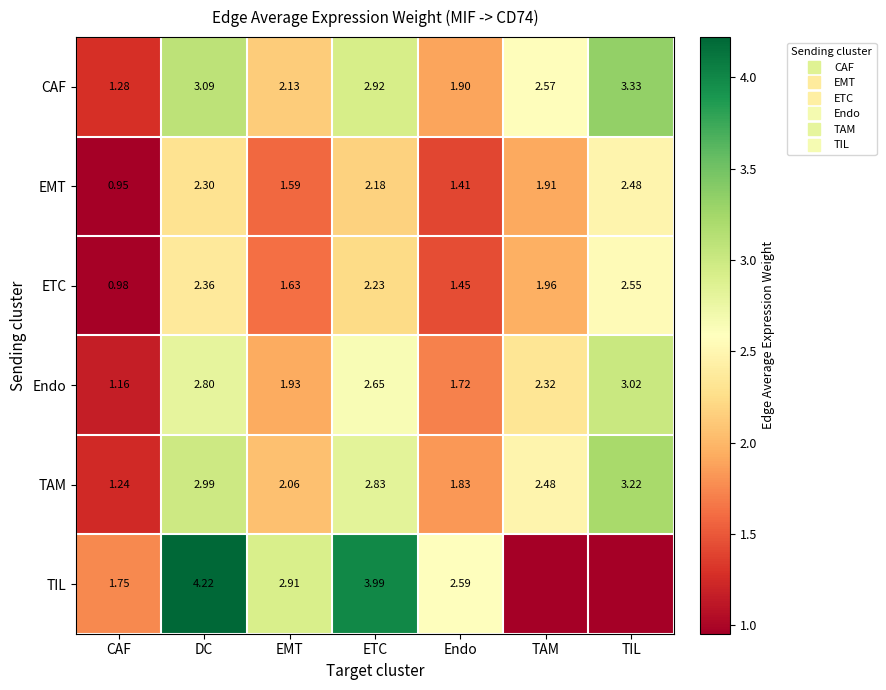

How many data points in Endo are less than 2?

3